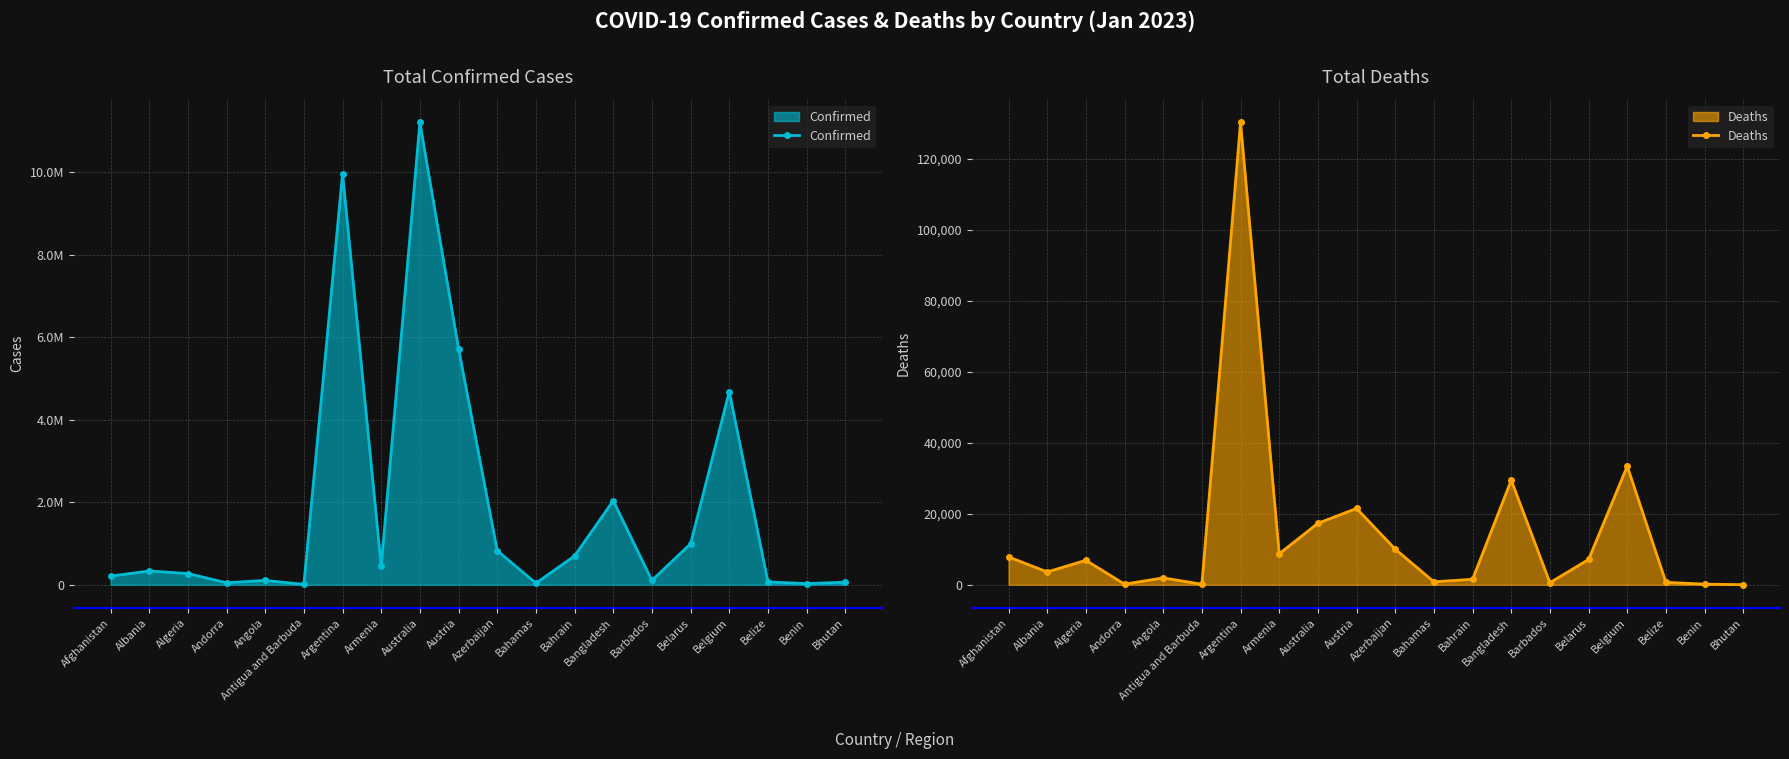

True or false: Deaths and Confirmed cross at least once.

False